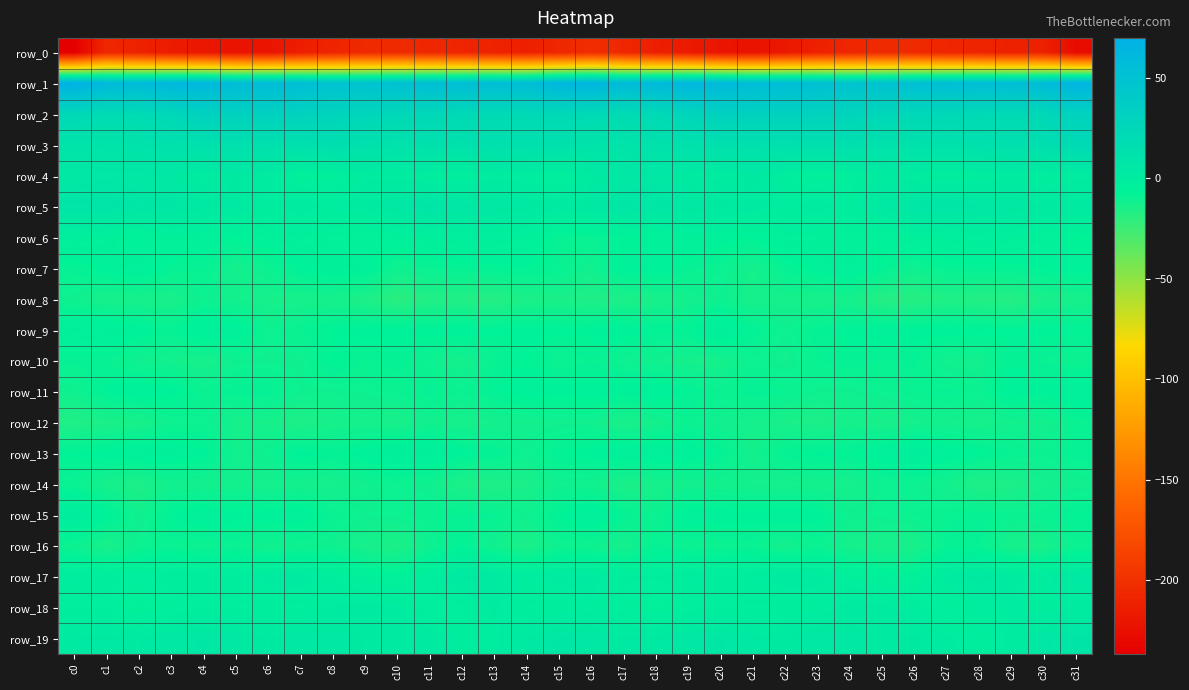

What is the sum of all row_1 values?

1835.0